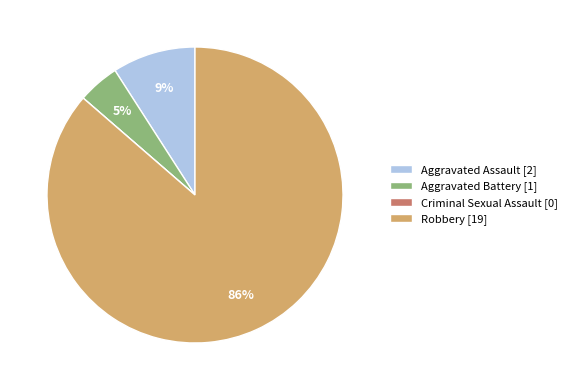

Do Aggravated Assault [2] and Robbery [19] together represent more than half of the pie?

Yes